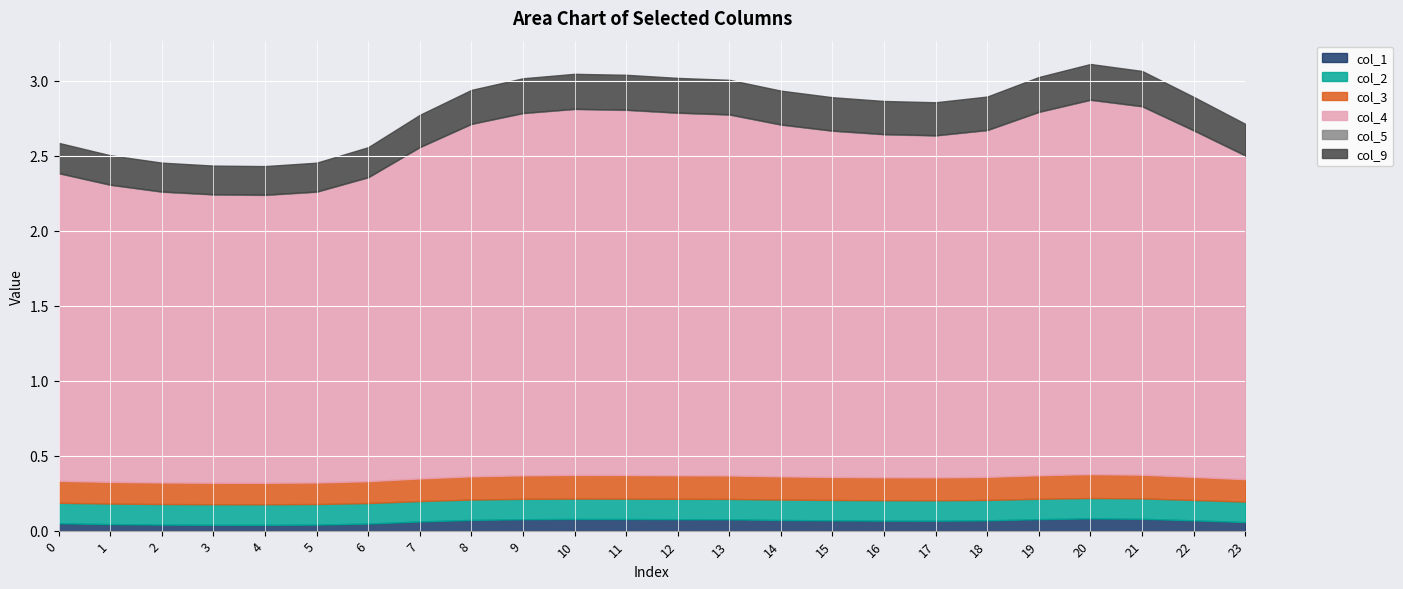

What is the total value across all series at 20?

3.1